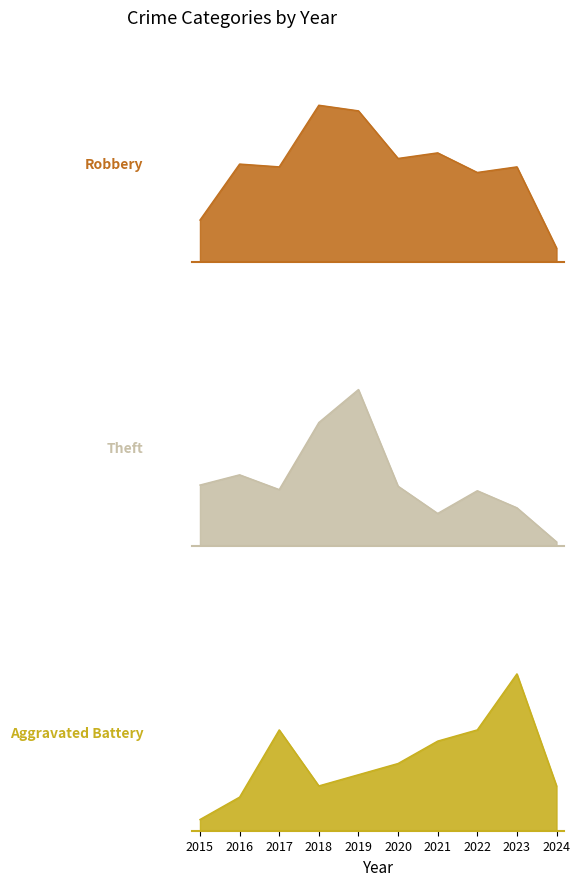

True or false: Aggravated Battery and Robbery cross at least once.

False